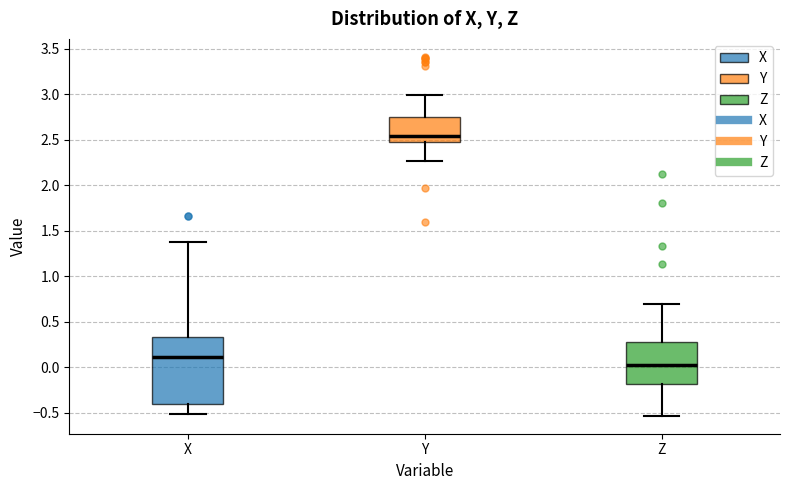

Which box is the tallest, from its lower edge to its upper edge?

X